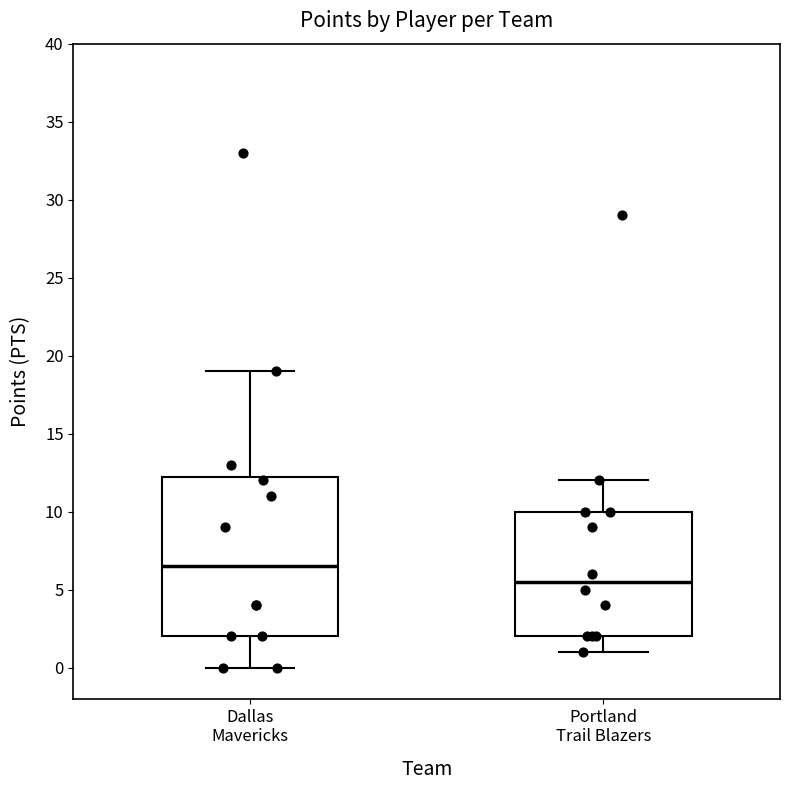

Reading left to right, read every box against the y-axis: the position of its median line, the range the box covers, and the ends of its whiskers. The values are not printed on the chart, so give them approximately, as read against the axis.

Dallas Mavericks: median 6.5, box 2.0 to 12.5, whiskers 0.0 to 19.0
Portland Trail Blazers: median 5.5, box 2.0 to 10.0, whiskers 1.0 to 12.0